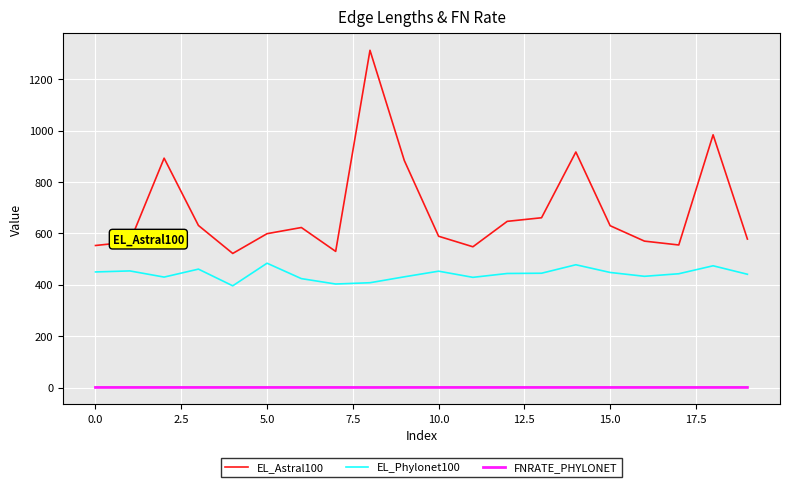

Which series has the largest range (max minus min)?

EL_Astral100